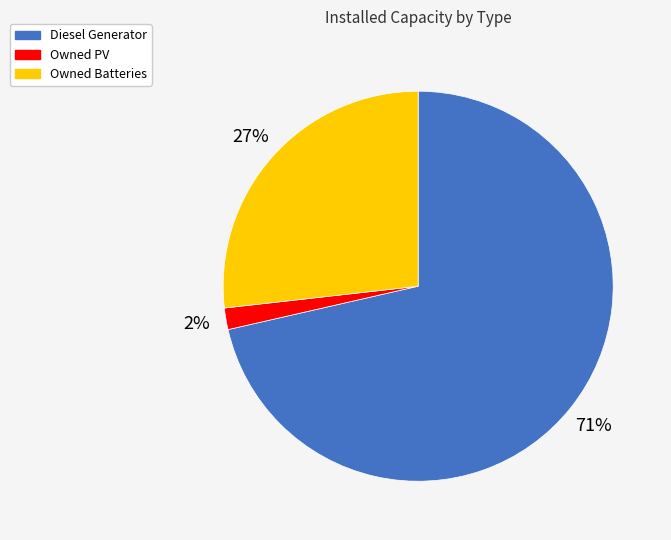

To the nearest percent, what percentage of the pie is Owned PV?

2%